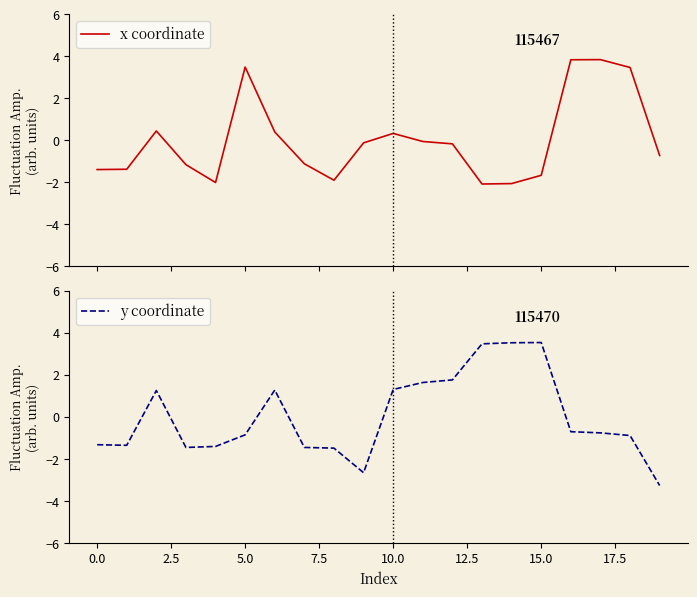

What is the difference between the maximum and minimum values in the x coordinate series?

5.9